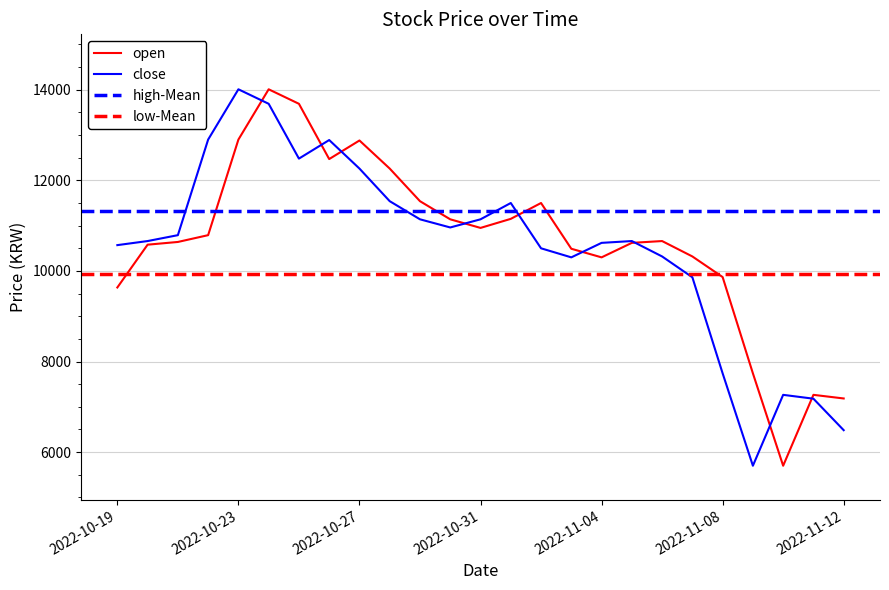

What is the approximate value of open at 2022-11-05?

10620